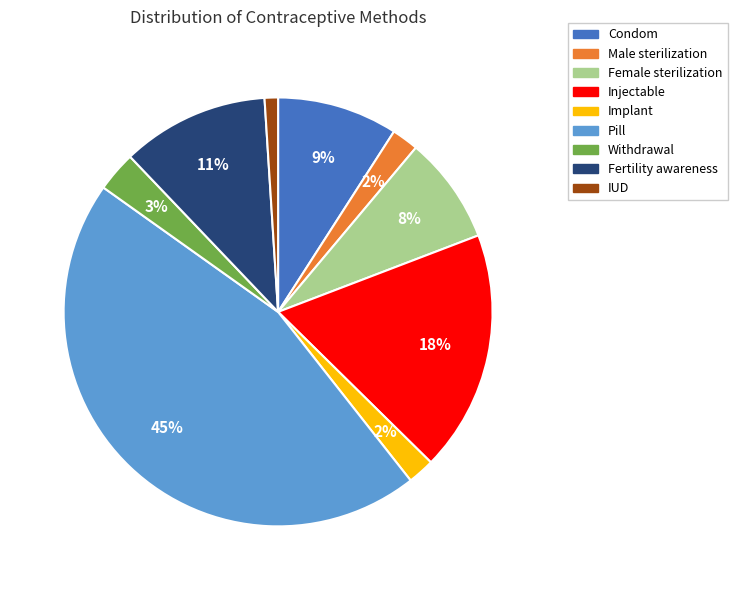

What percentage is the Fertility awareness slice, to the nearest percent?

11%